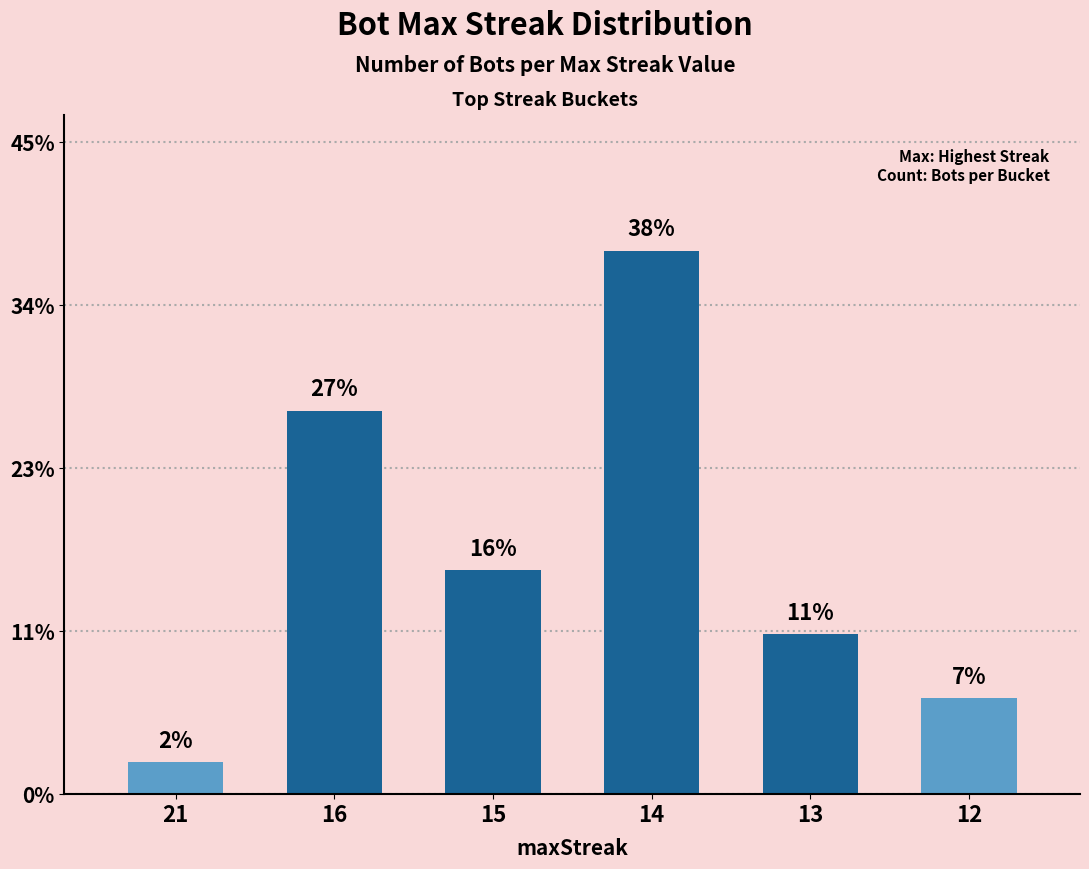

Is it true that the value at 14 is 4?

False